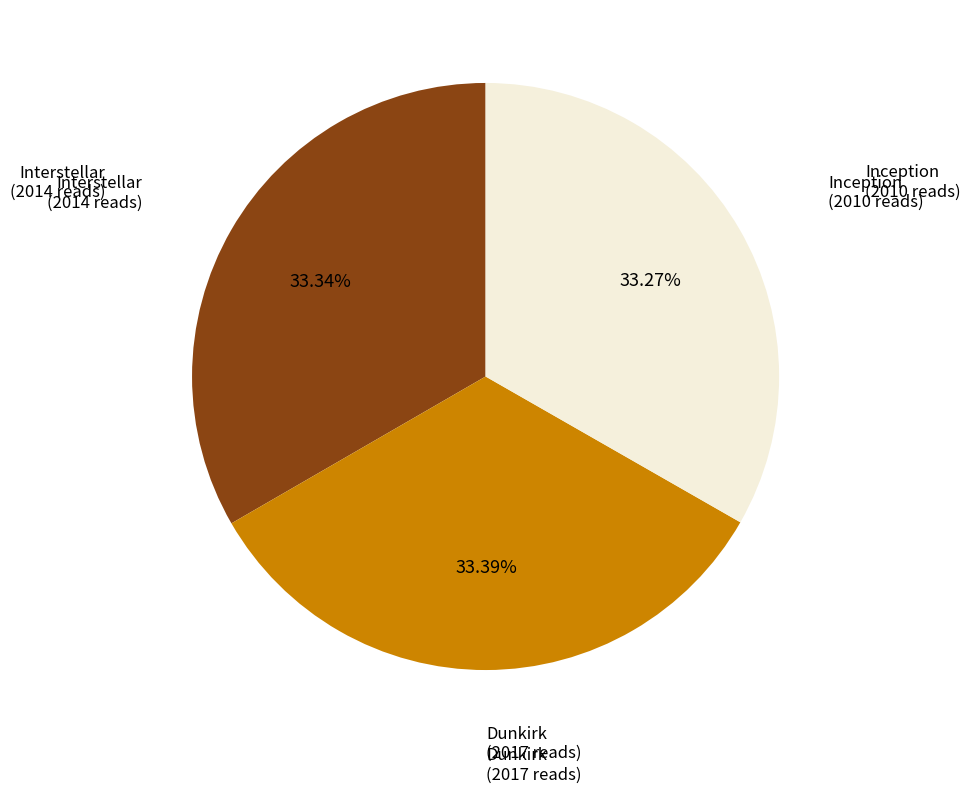

Does Interstellar account for over 50% of the chart?

No